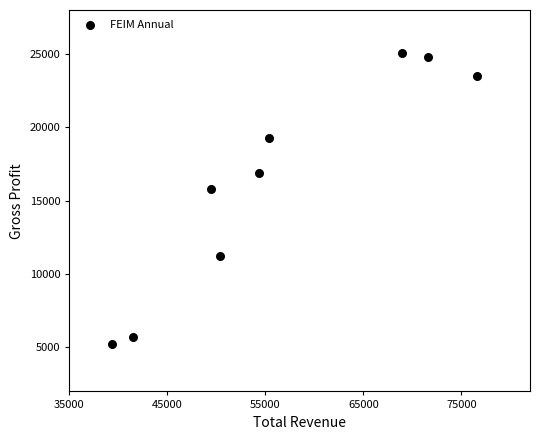

What Y value in the scatter plot is closest to 15150?

15800